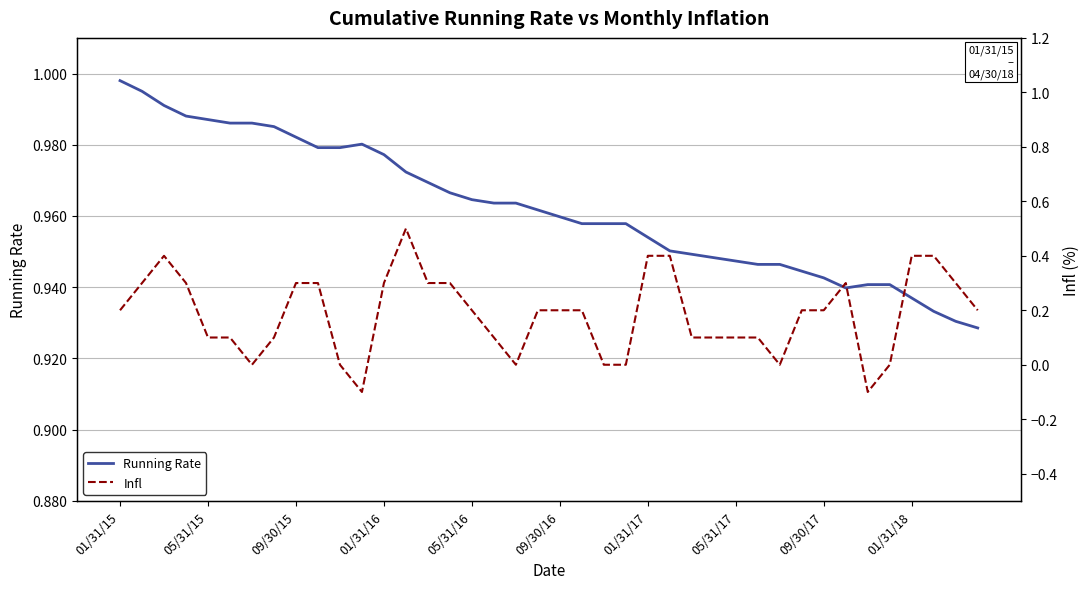

The value of Running Rate at 30 is 0.5. True or false?

False